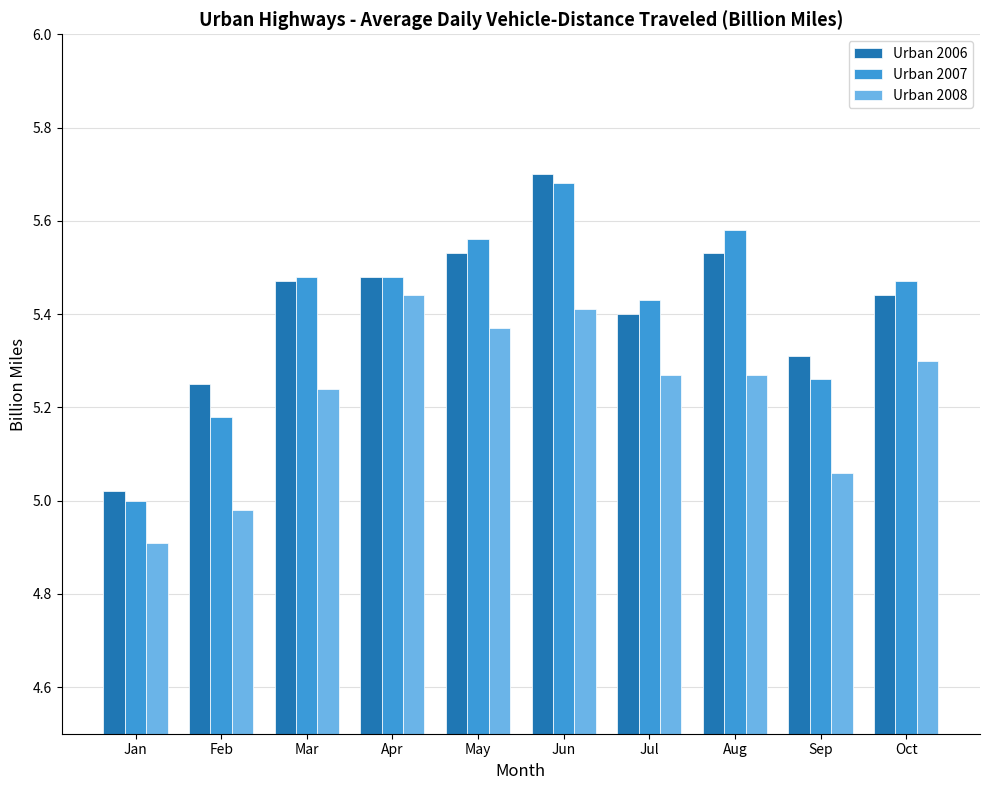

How many bars are there in each group?

3